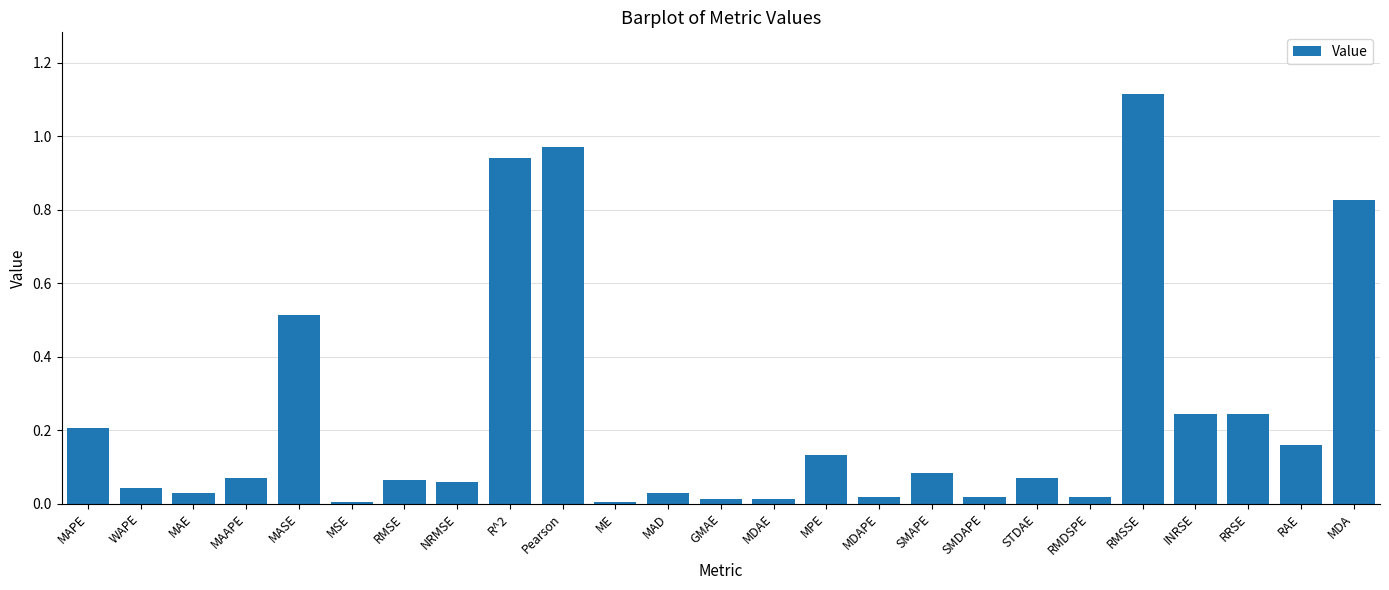

What is the sum of all values?

5.9